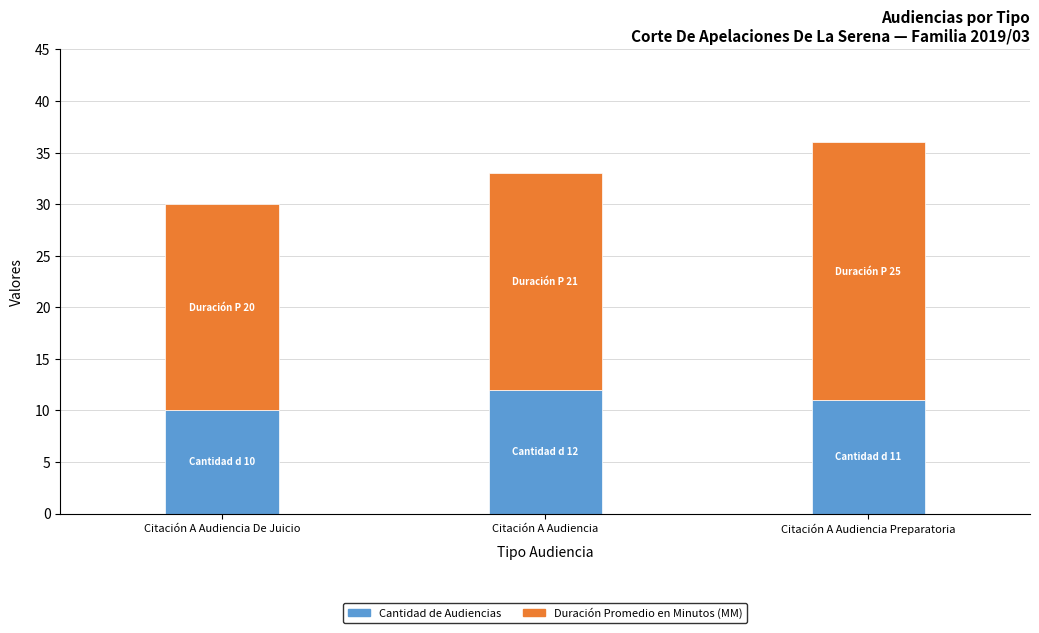

At which category is the sum across all series the highest?

Citación A Audiencia Preparatoria